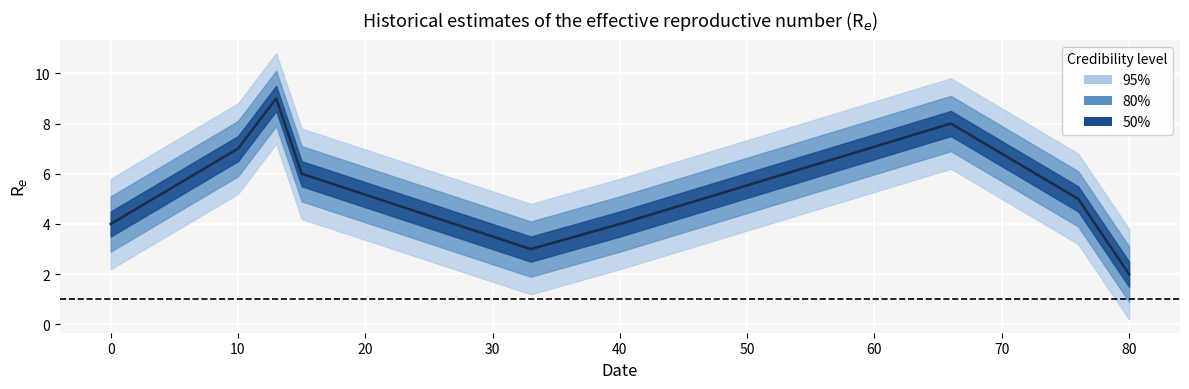

Is it true that the value at 33 is 3?

True